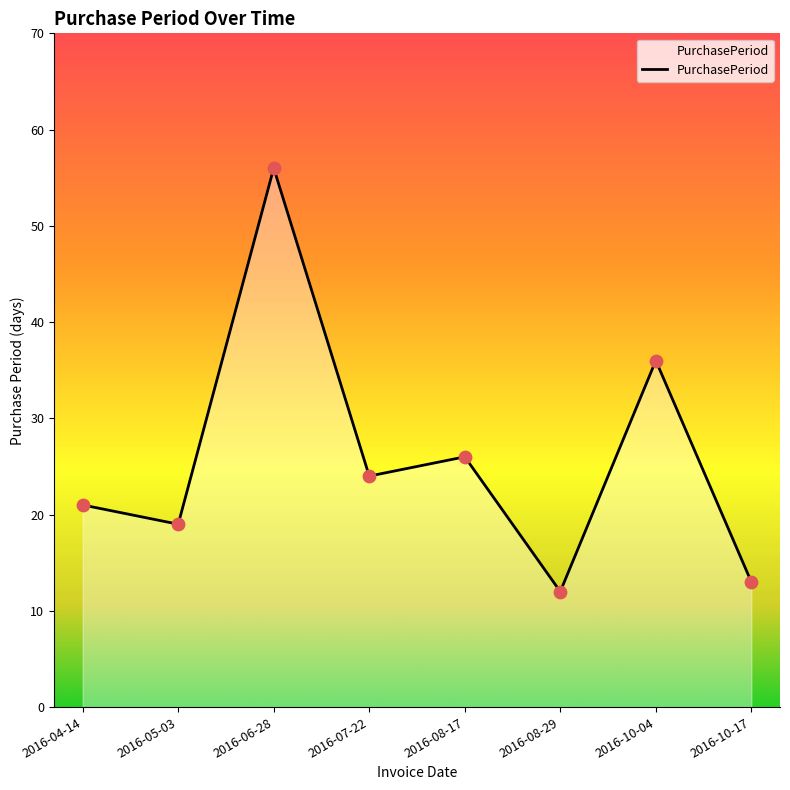

Between 2016-04-14 and 2016-06-28, which is larger?

2016-06-28